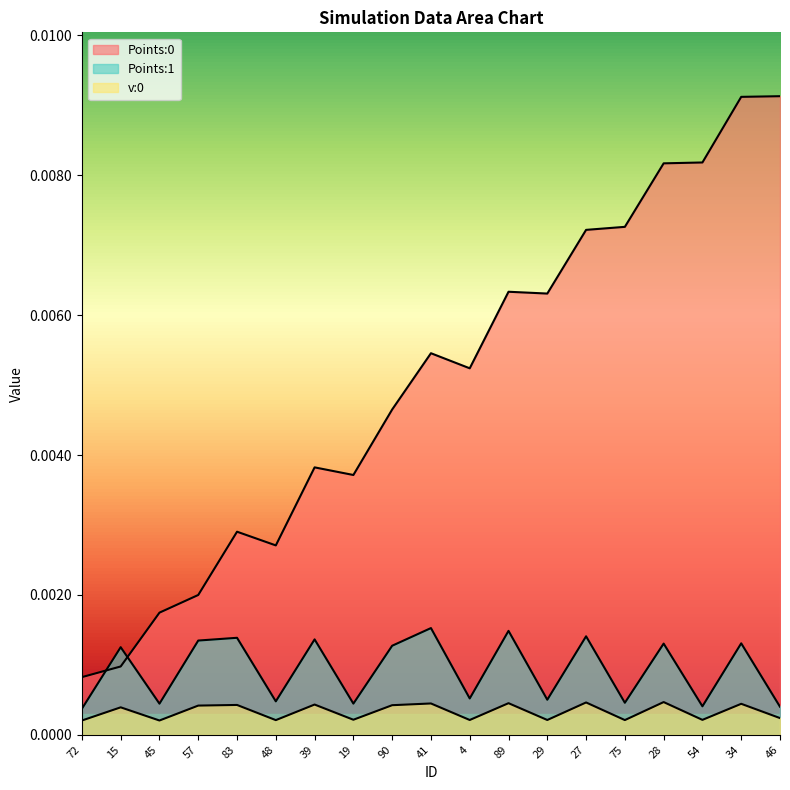

The value of Points:1 at 41 is 0.0. True or false?

False